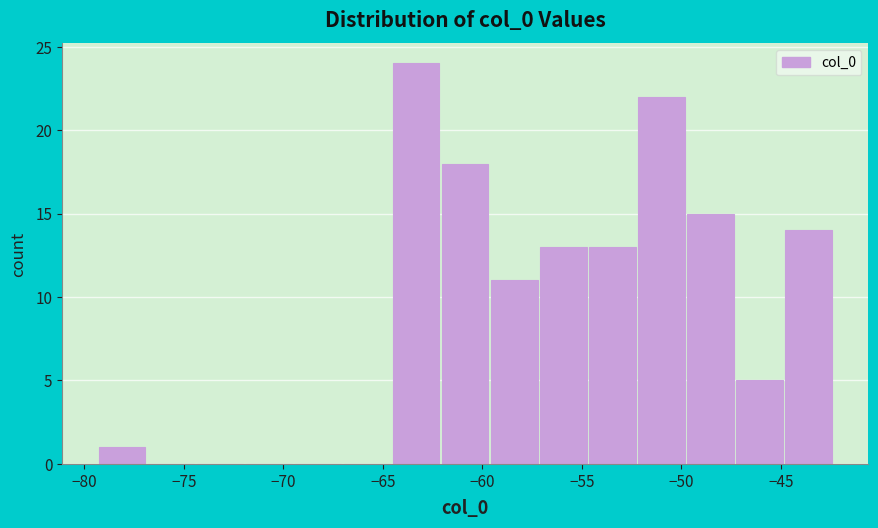

Over which range of the x-axis is the bar tallest?

-64.5 to -62.0